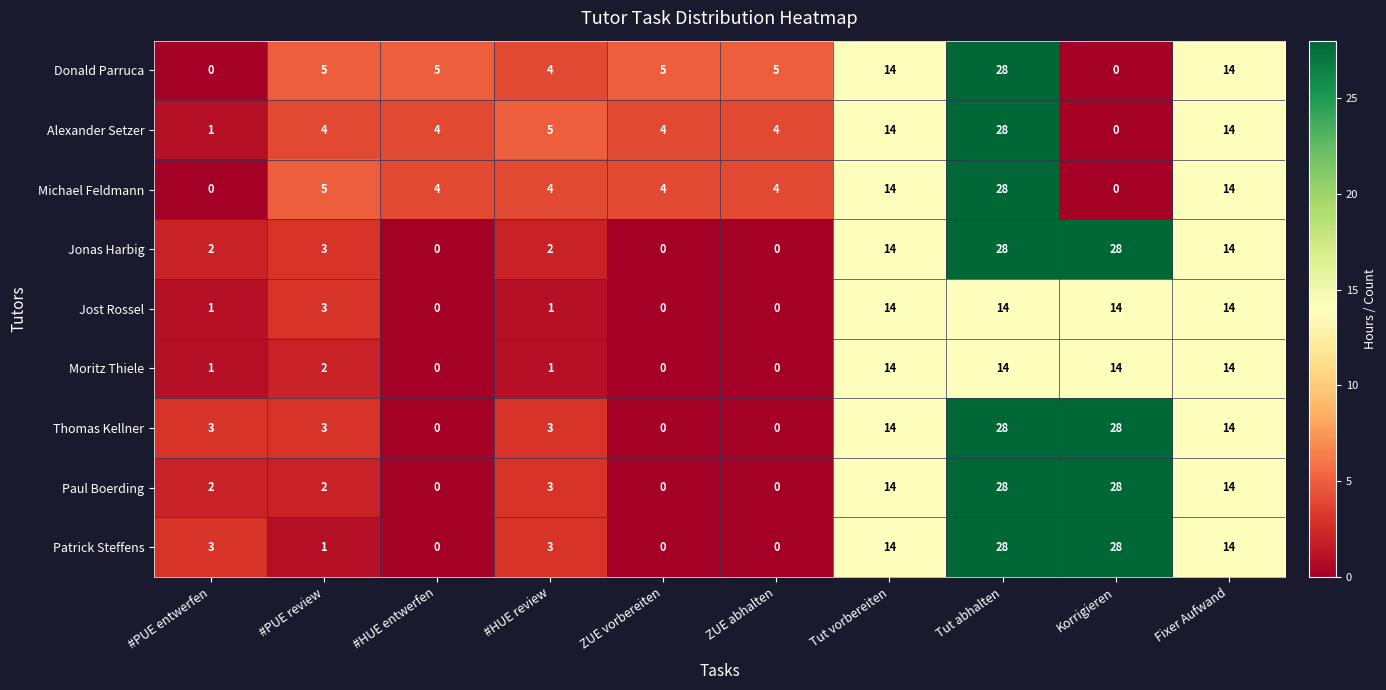

Count the number of categories in the chart.

10